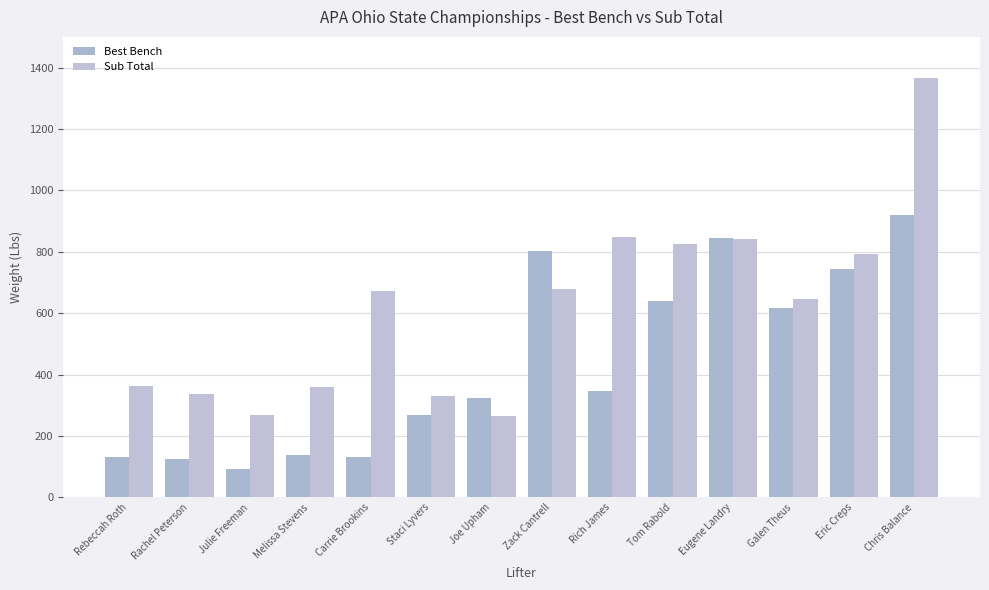

Where is Best Bench nearest to the value 506?

Galen Theus